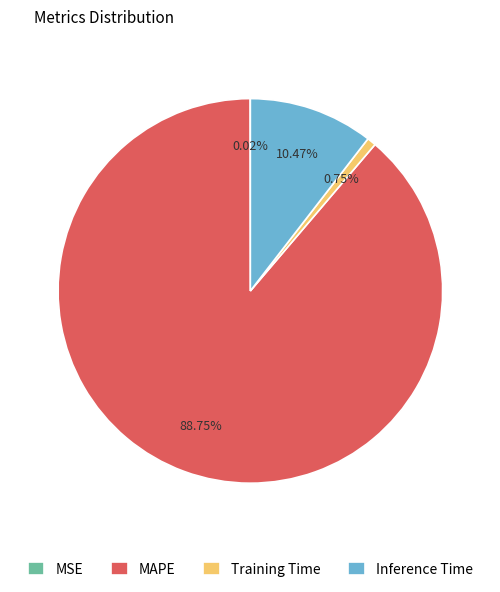

Which category has the biggest portion of the pie?

MAPE